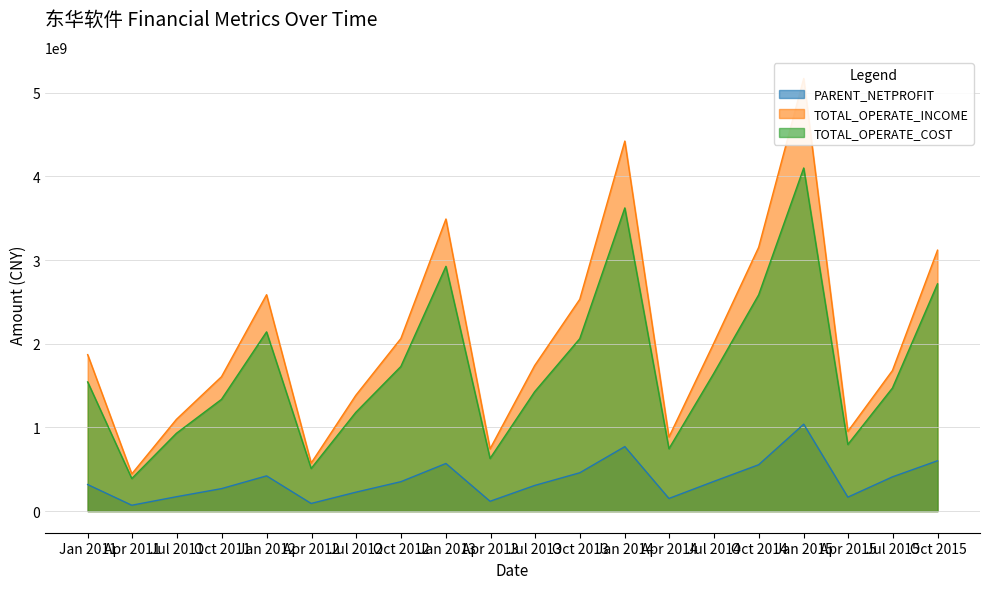

True or false: PARENT_NETPROFIT has a value of 107471889.8 at 2013-09-30.

False